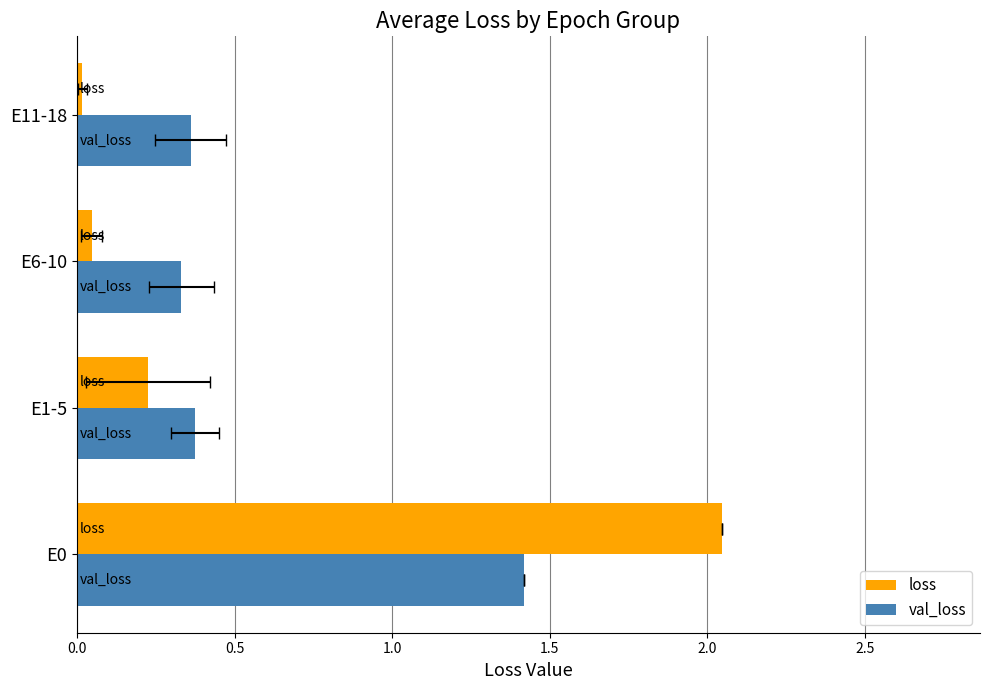

Rank the series by their maximum value, from highest to lowest.

loss, val_loss